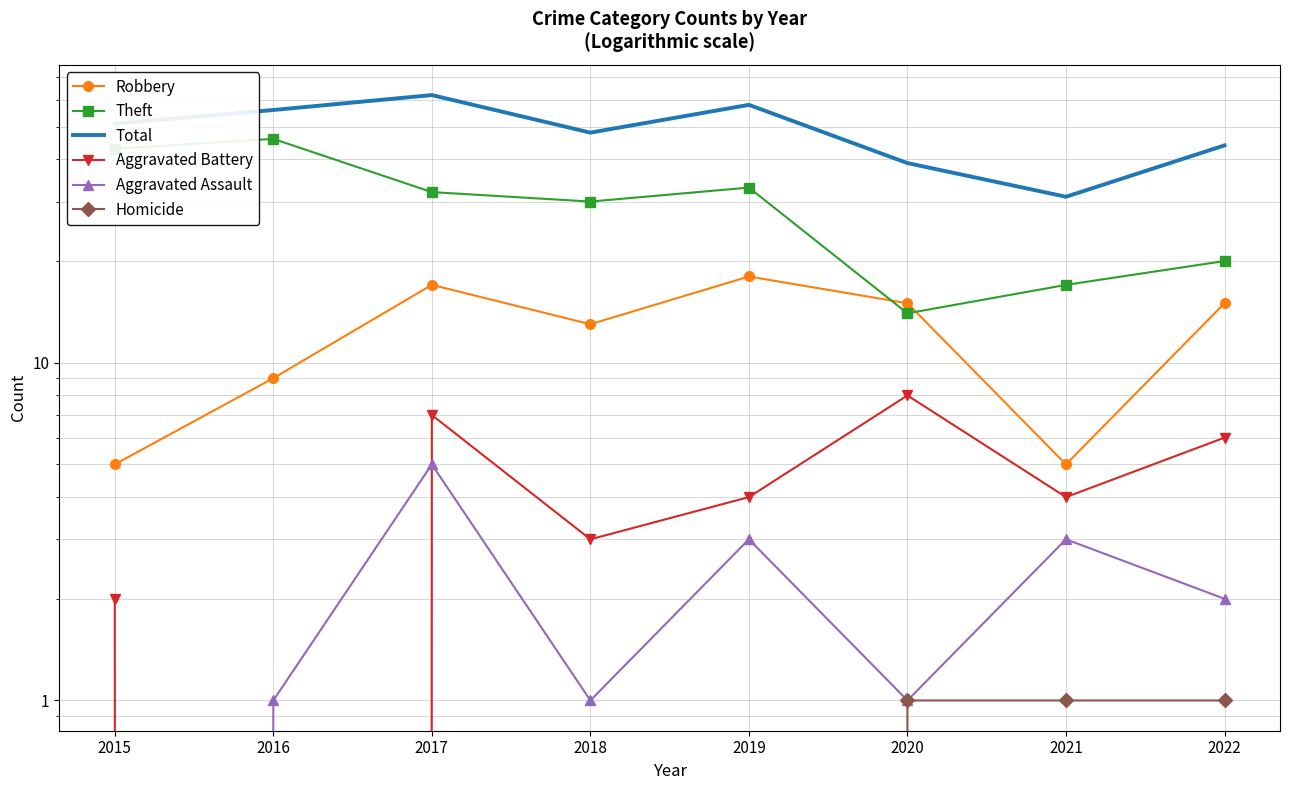

Which has a higher value, 2016 or 2017?

2017